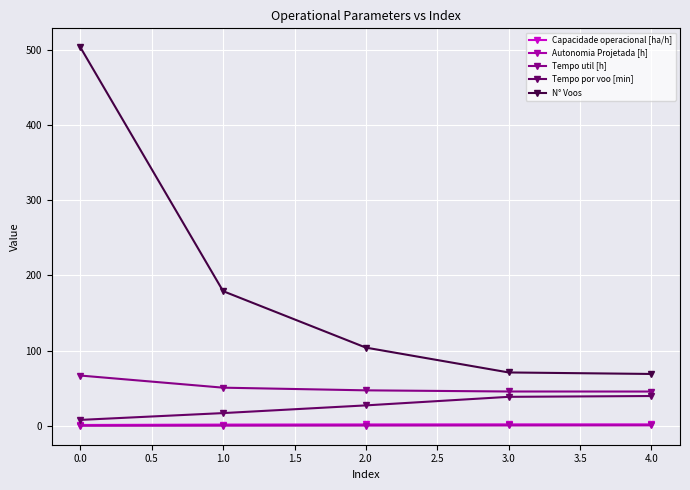

The value of Tempo util [h] at 1.0 is 50.8. True or false?

True